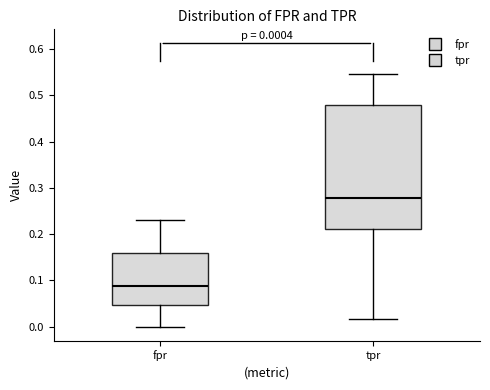

Which box is the tallest, from its lower edge to its upper edge?

tpr